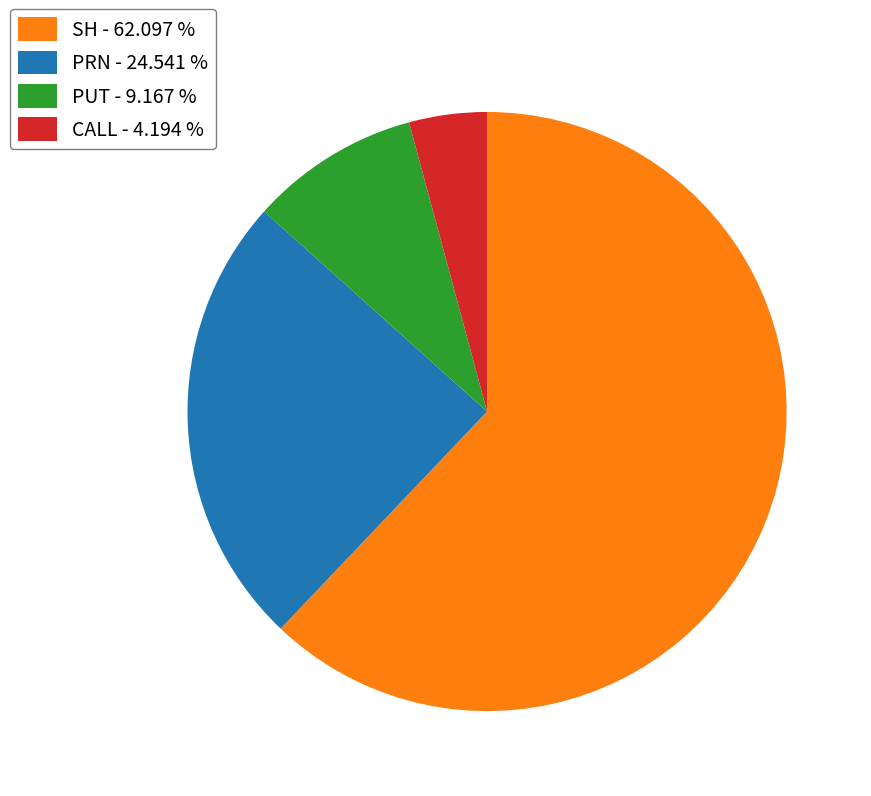

Does any single category account for the majority?

Yes